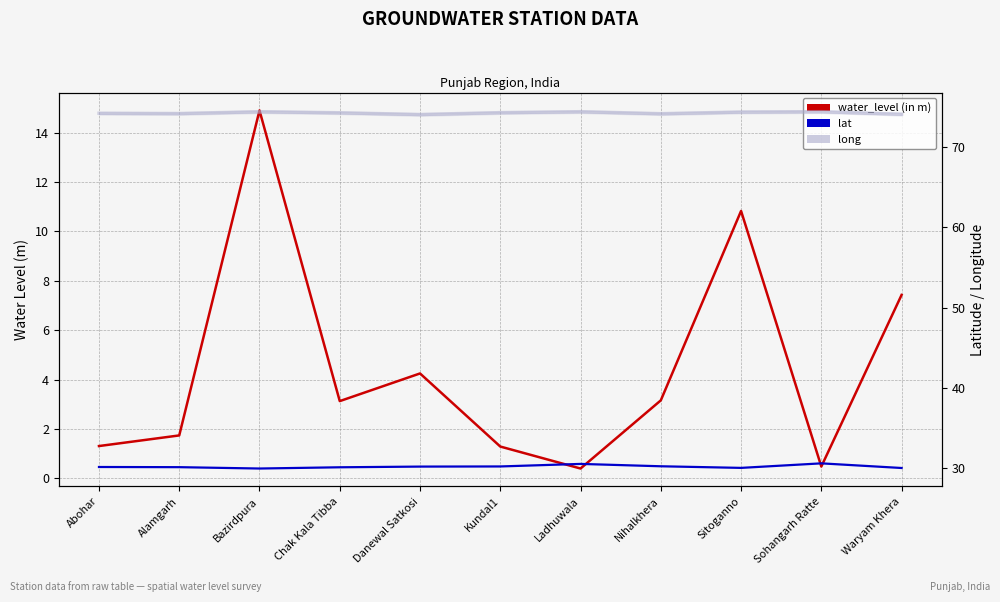

At which category does lat reach its first local valley?

Bazirdpura